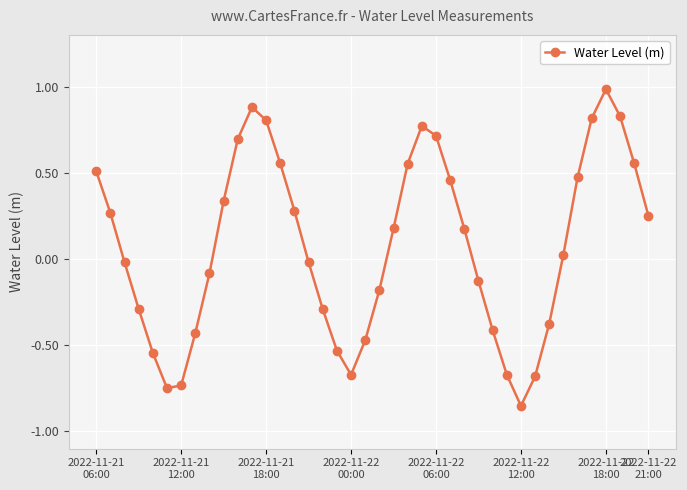

What is the difference between the maximum and minimum values?

1.8